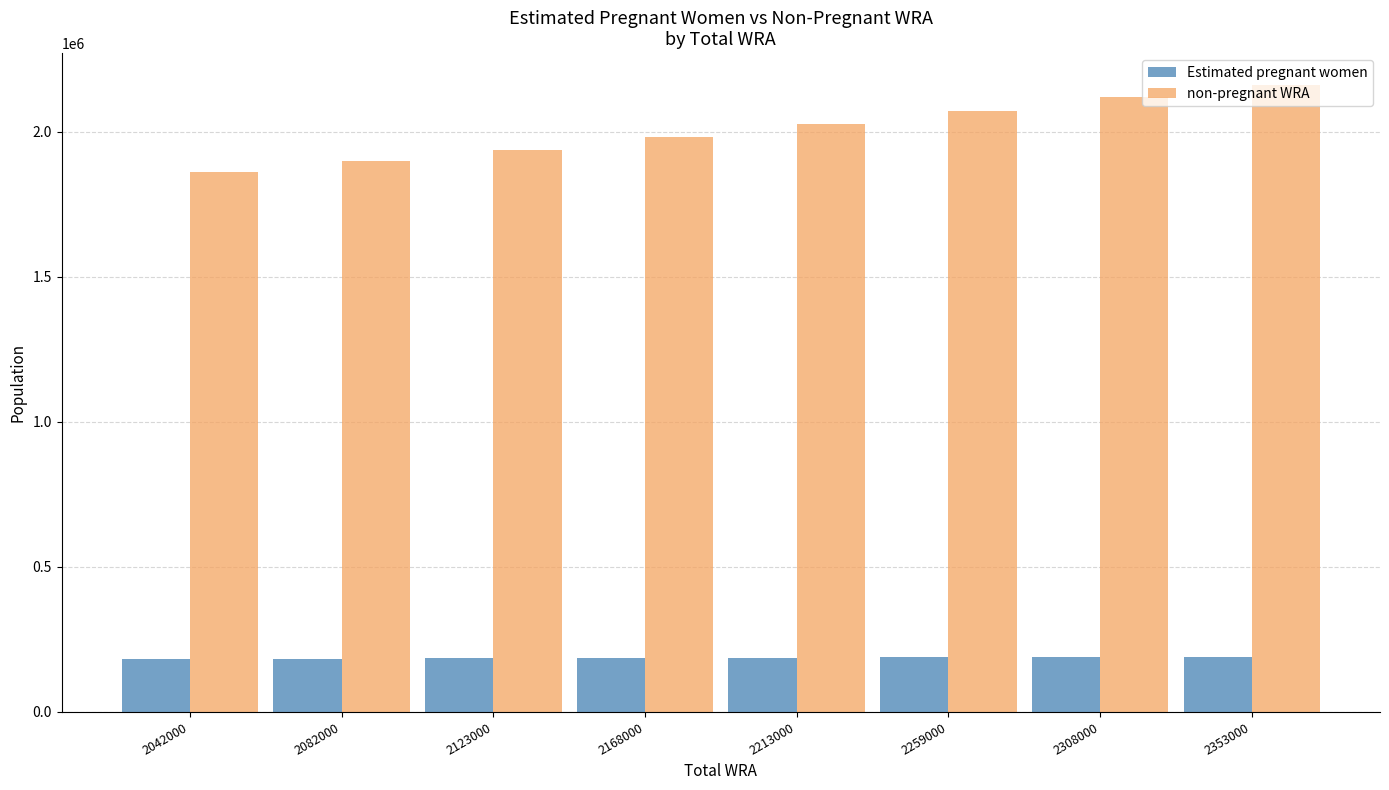

Rank the series at 2259000 from highest to lowest value.

non-pregnant WRA, Estimated pregnant women